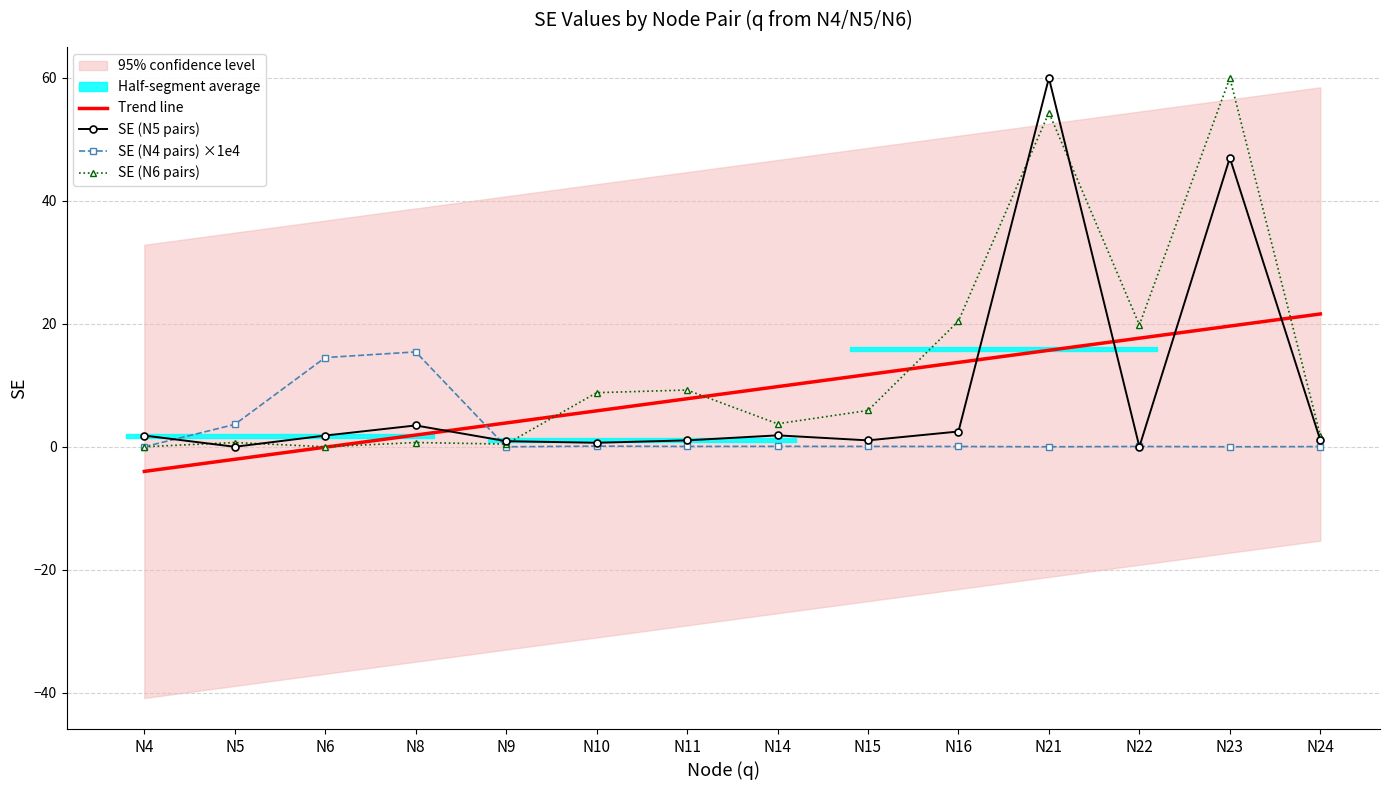

At which category does SE (N5 pairs) reach its first local valley?

N5